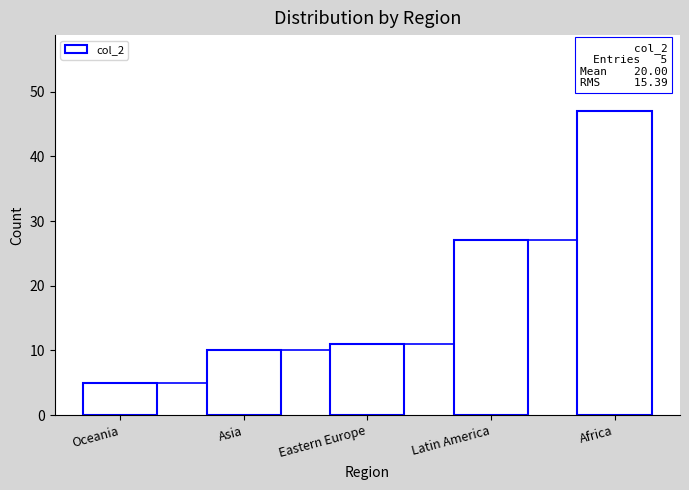

What is the change in value from Oceania to Eastern Europe?

+6